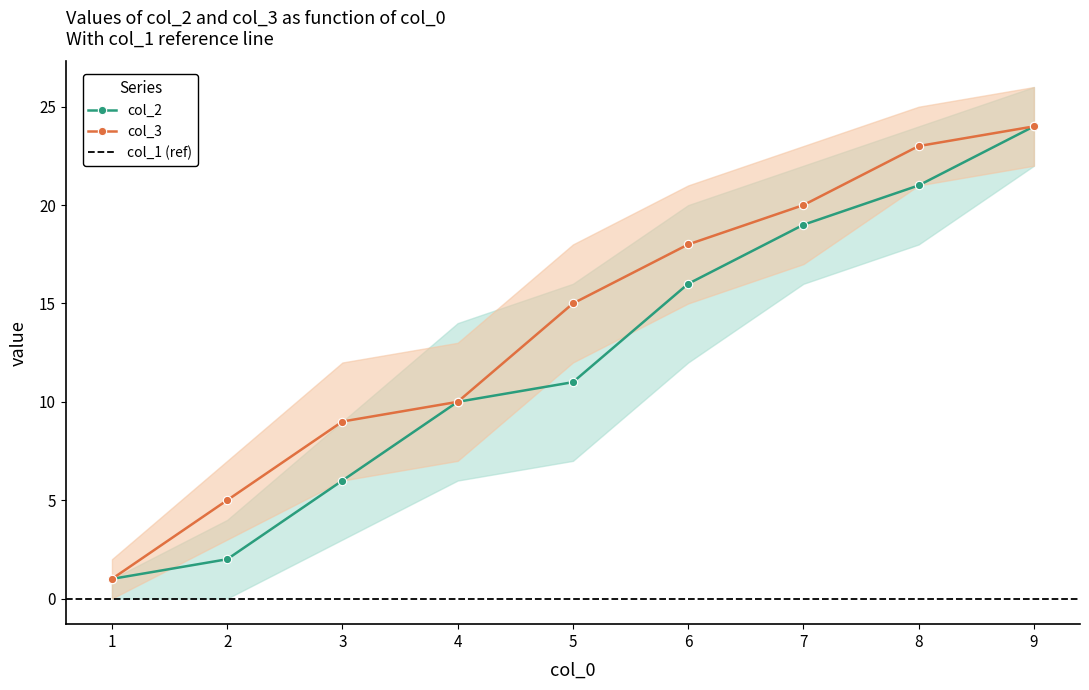

What is the total value across all series at 7?

39